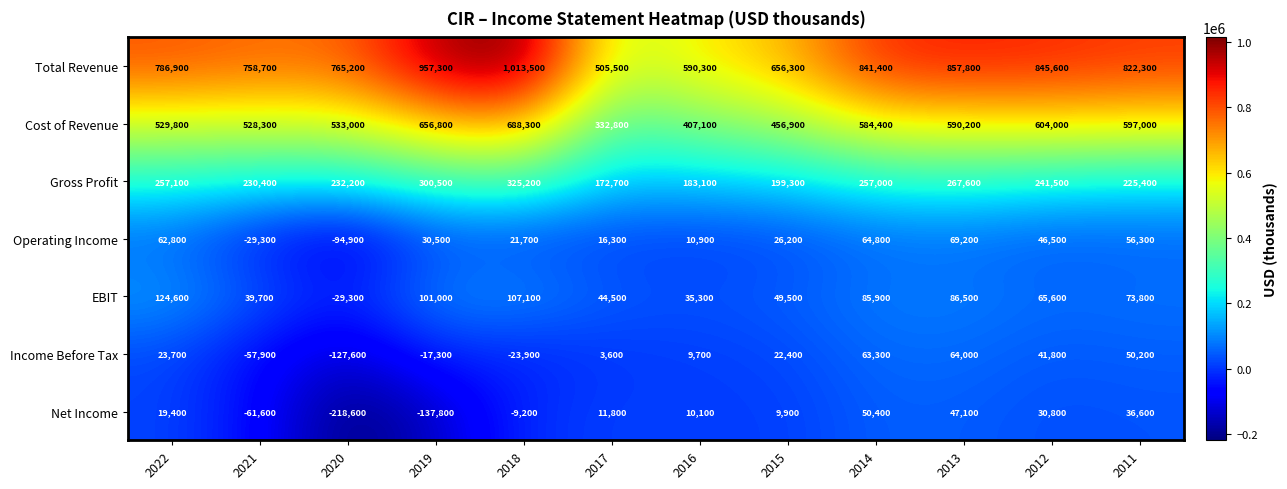

What is the sum of the Gross Profit values at 2019 and 2012?

542000